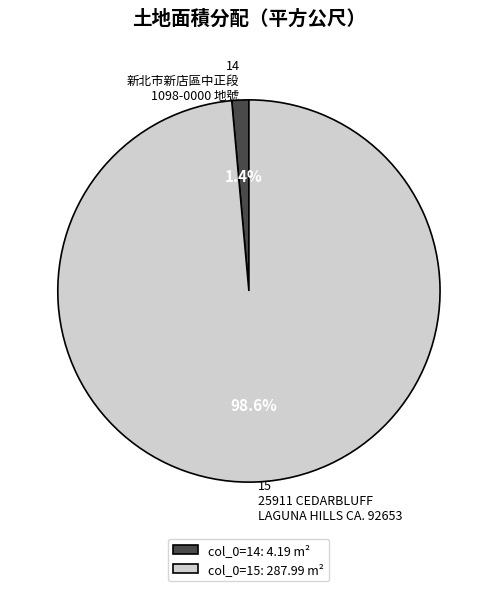

What portion of the pie excludes 14?

98.6%